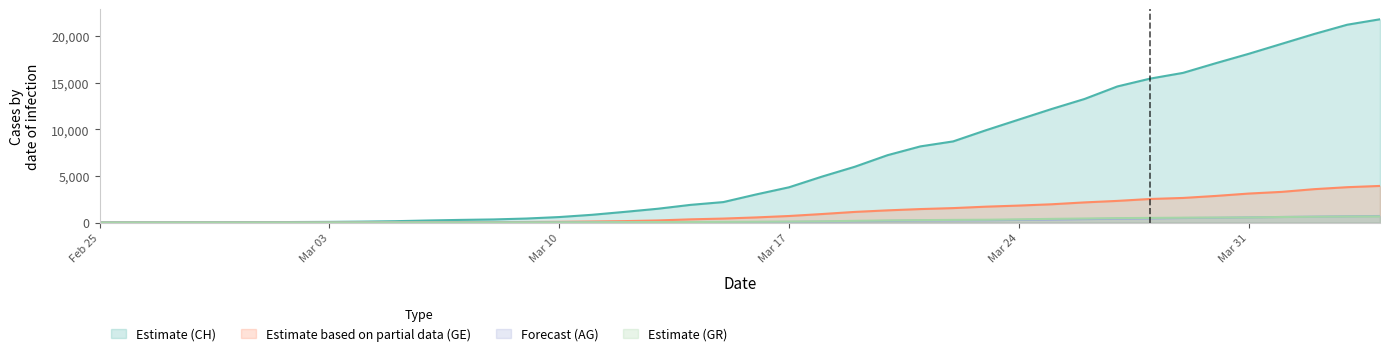

Rank the series at 2020-04-01 from lowest to highest value.

GR, AG, GE, CH